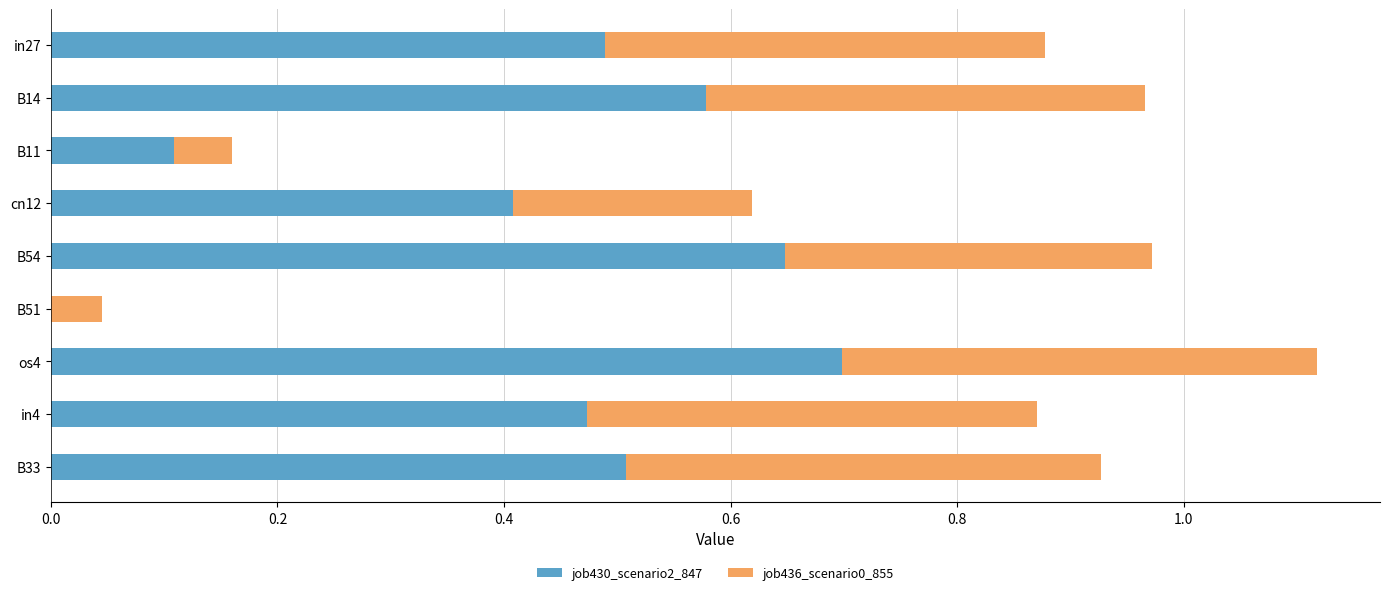

Which category has the highest value in the job430_scenario2_847 series?

os4